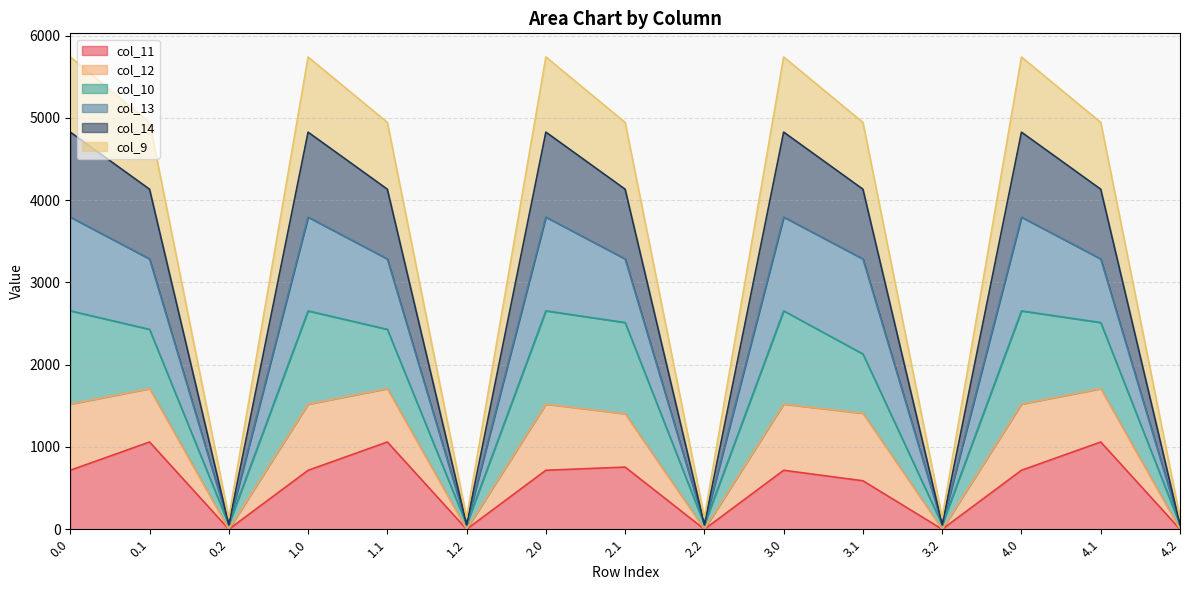

True or false: col_13 and col_14 cross at least once.

False